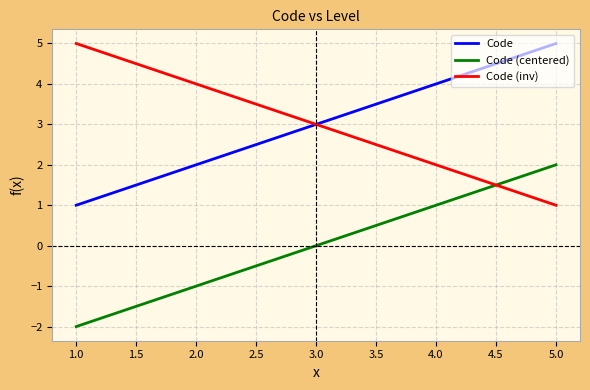

How many times do Code (centered) and Code (inv) cross each other?

1